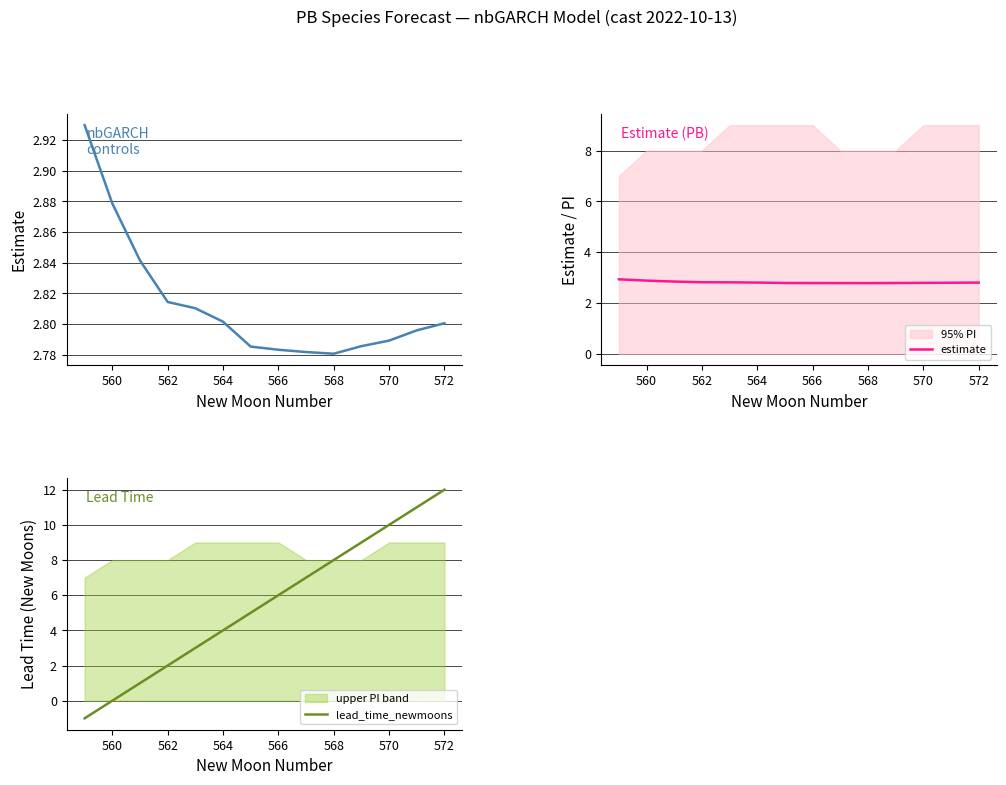

Which series has the largest total across all categories?

lead_time_newmoons